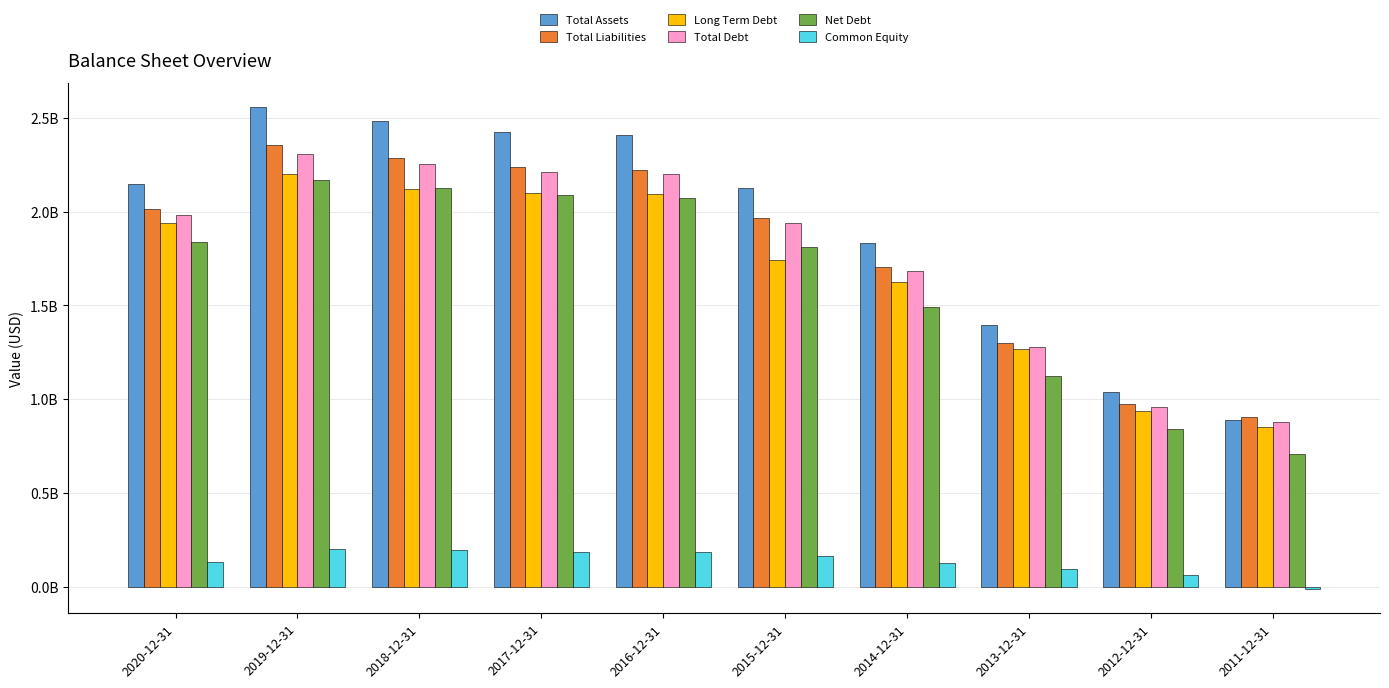

At which category is the sum across all series the highest?

2019-12-31